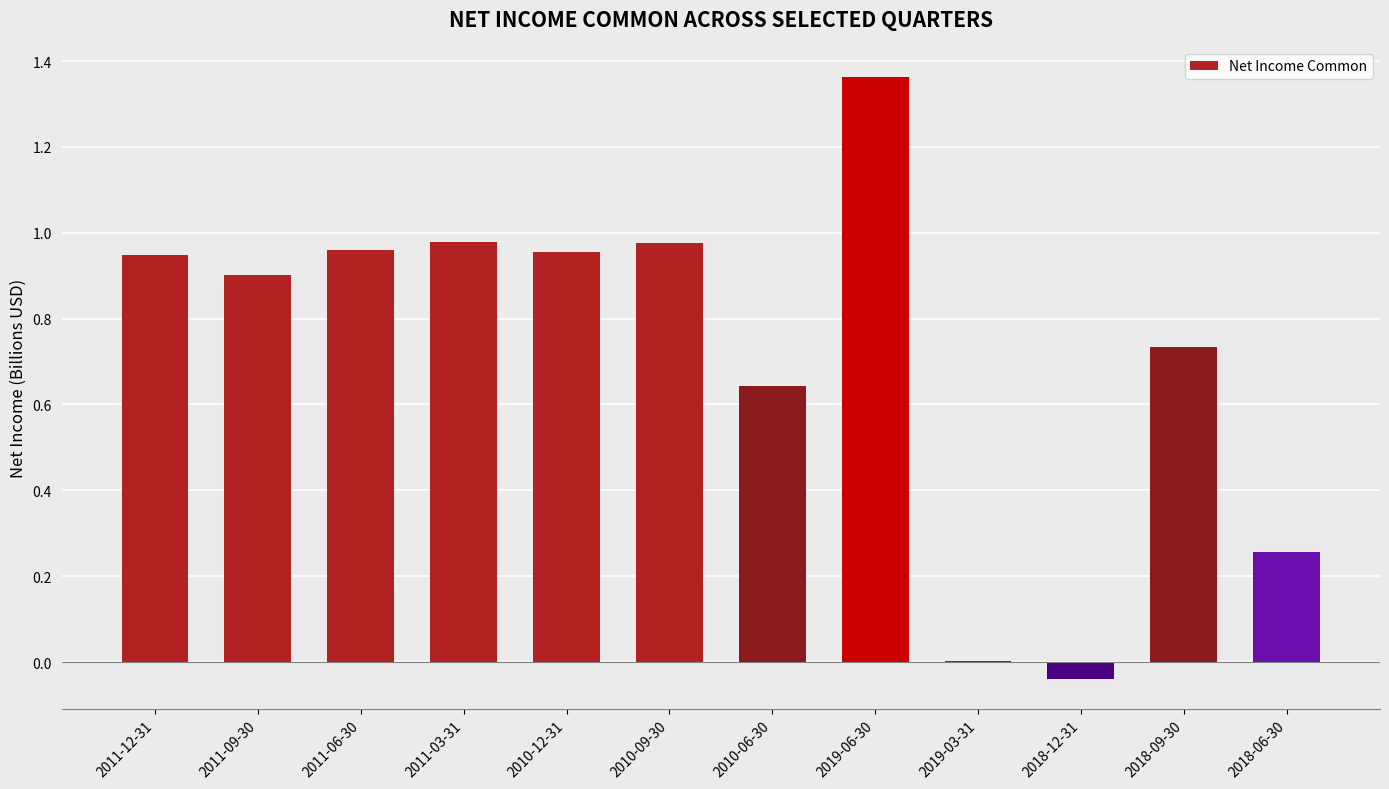

How many data points does each series have?

12